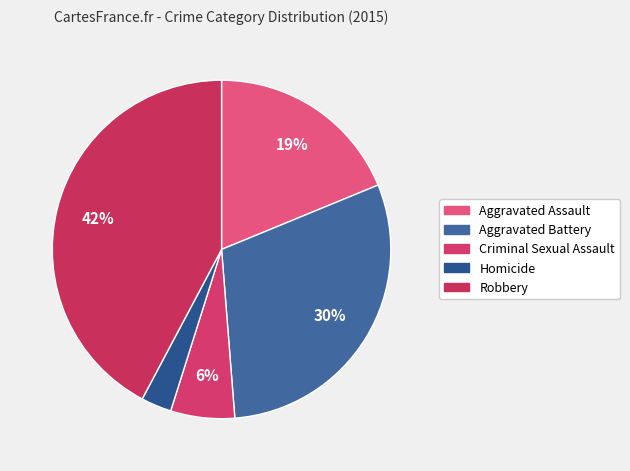

How many slices are in this pie chart?

5